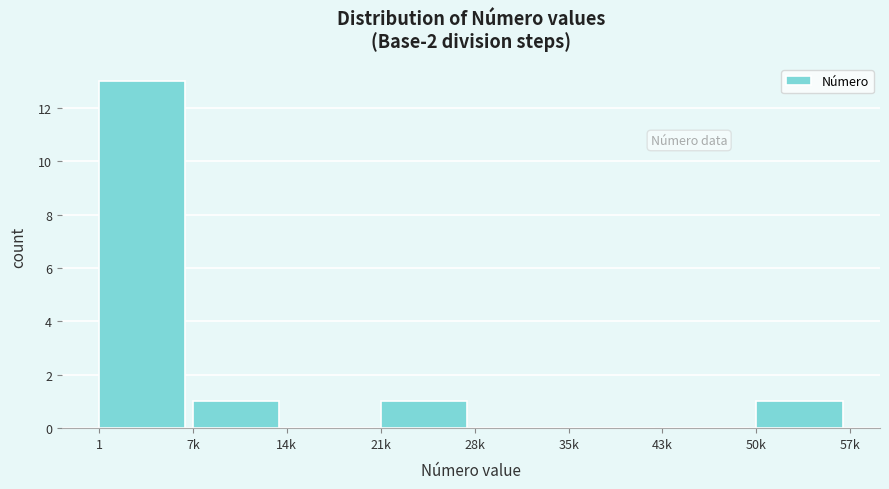

Reading left to right, extract all data points from this chart.

1=13	7k=1	14k=0	21k=1	28k=0	35k=0	43k=0	50k=1